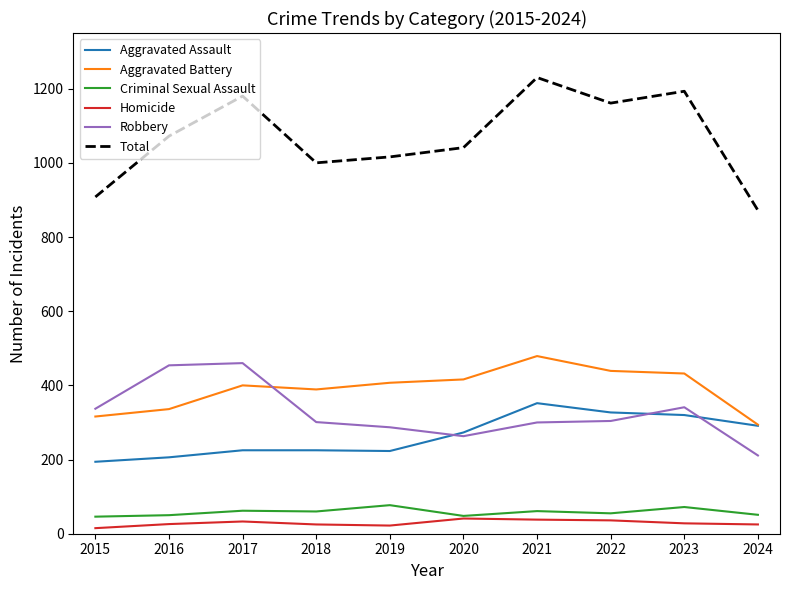

At how many categories does at least one series exceed 691?

10